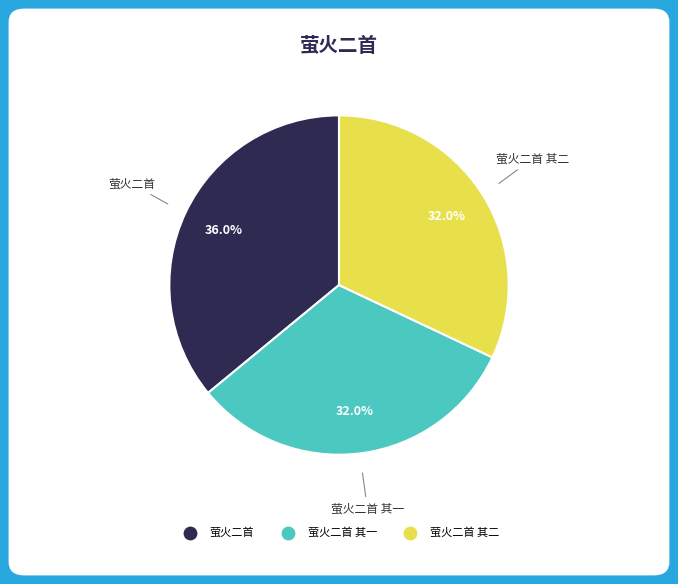

Is there any slice that represents more than half of the pie?

No